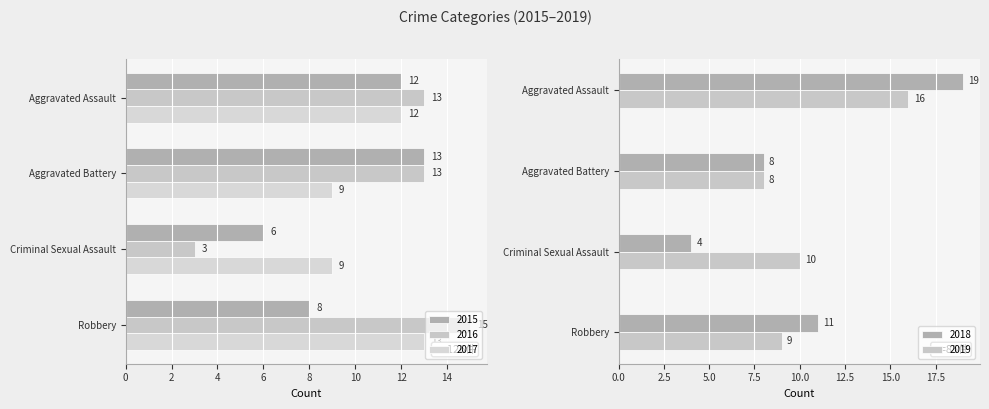

What is the lowest value of the 2018 series?

4